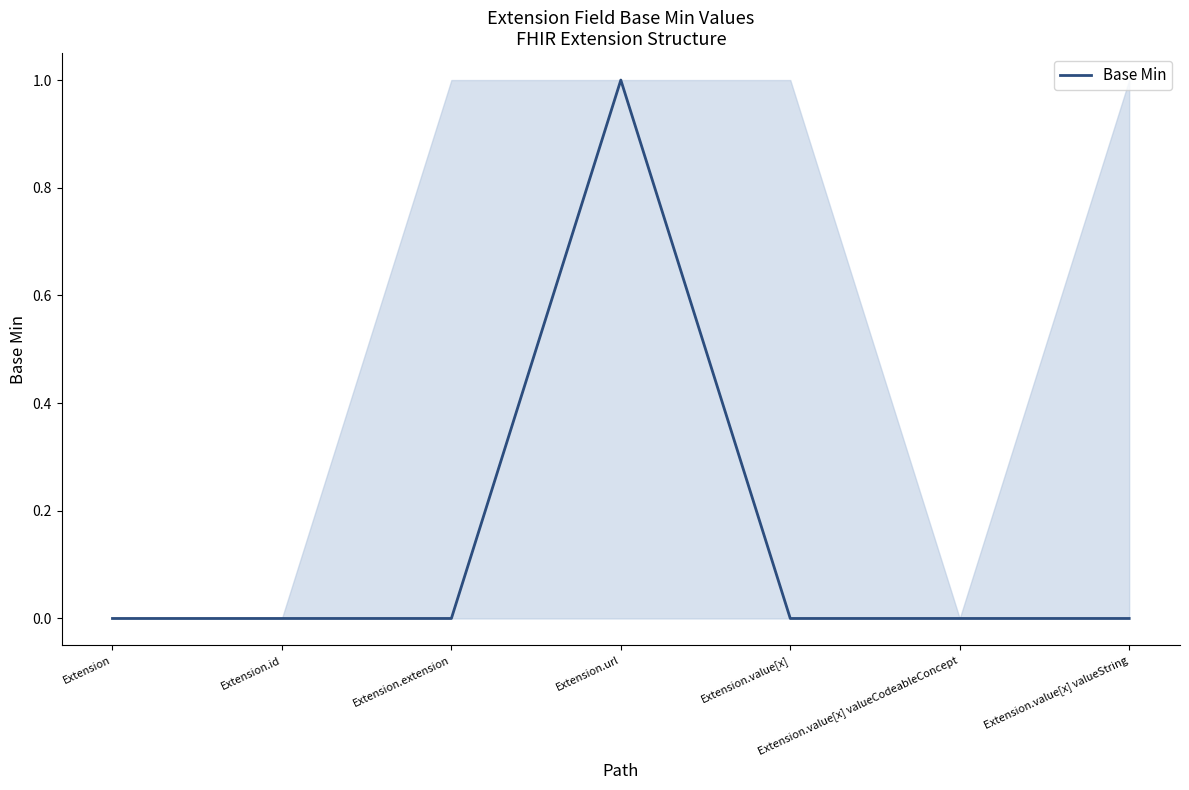

Reading left to right, extract all data points from this chart.

Extension=0	Extension.id=0	Extension.extension=0	Extension.url=1	Extension.value[x]=0	Extension.value[x] valueCodeableConcept=0	Extension.value[x] valueString=0